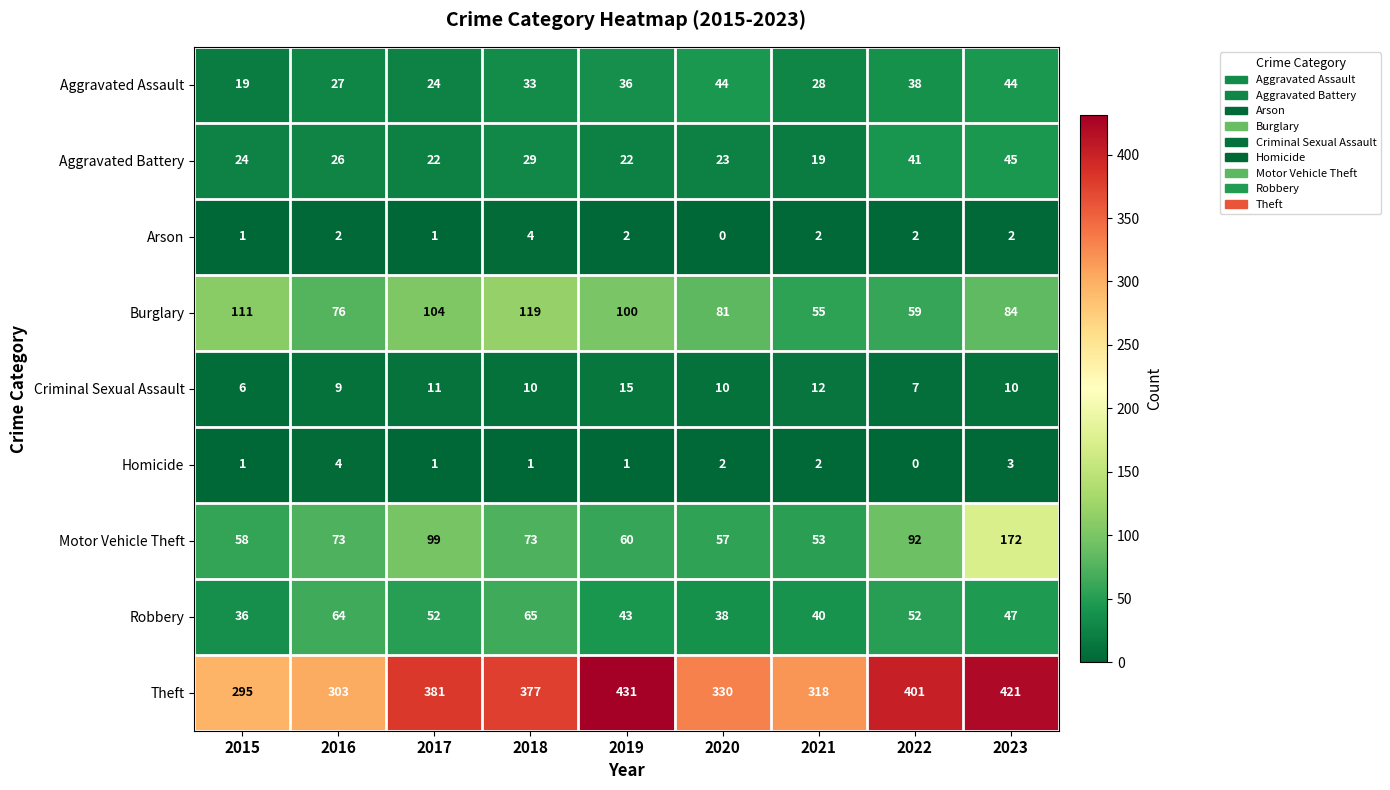

Rank the categories by Burglary value from lowest to highest.

2021, 2022, 2016, 2020, 2023, 2019, 2017, 2015, 2018